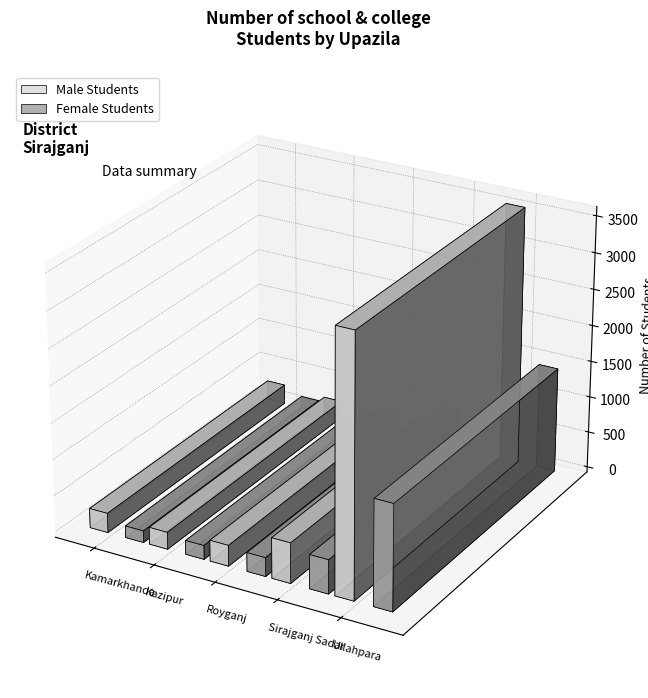

Which category has the lowest value across all series?

Kamarkhanda